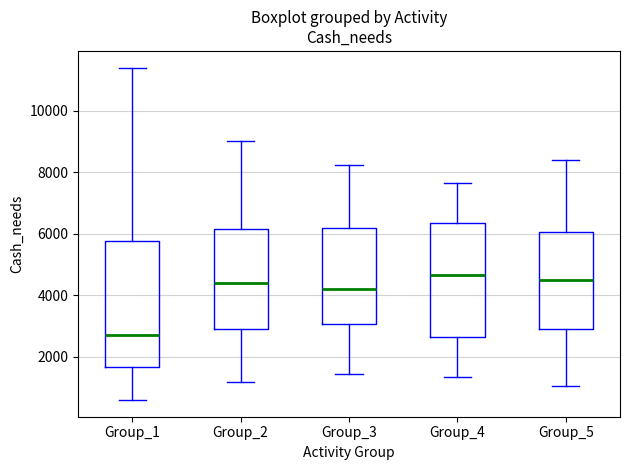

Reading left to right, read every box against the y-axis: the position of its median line, the range the box covers, and the ends of its whiskers. The values are not printed on the chart, so give them approximately, as read against the axis.

Group_1: median 2800, box 1600 to 5800, whiskers 600 to 11400
Group_2: median 4400, box 3000 to 6200, whiskers 1200 to 9000
Group_3: median 4200, box 3000 to 6200, whiskers 1400 to 8200
Group_4: median 4600, box 2600 to 6400, whiskers 1400 to 7600
Group_5: median 4600, box 3000 to 6000, whiskers 1000 to 8400